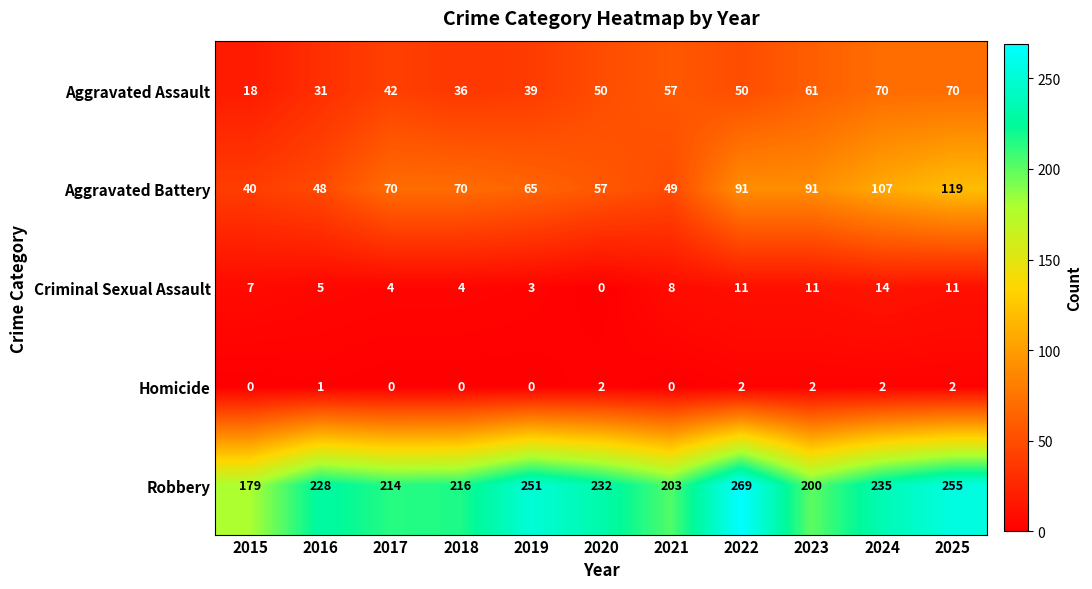

Which series has the largest total across all categories?

Robbery